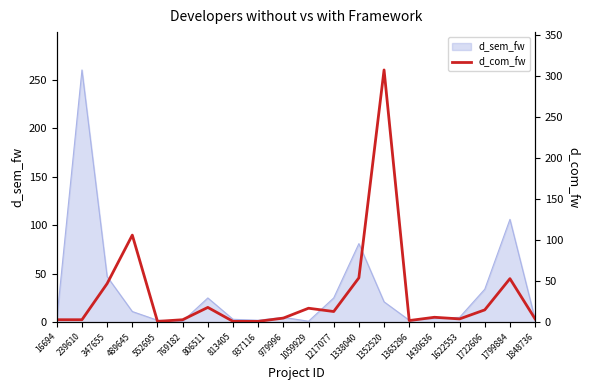

The d_sem_fw series shows 4 at 1430636. True or false?

True